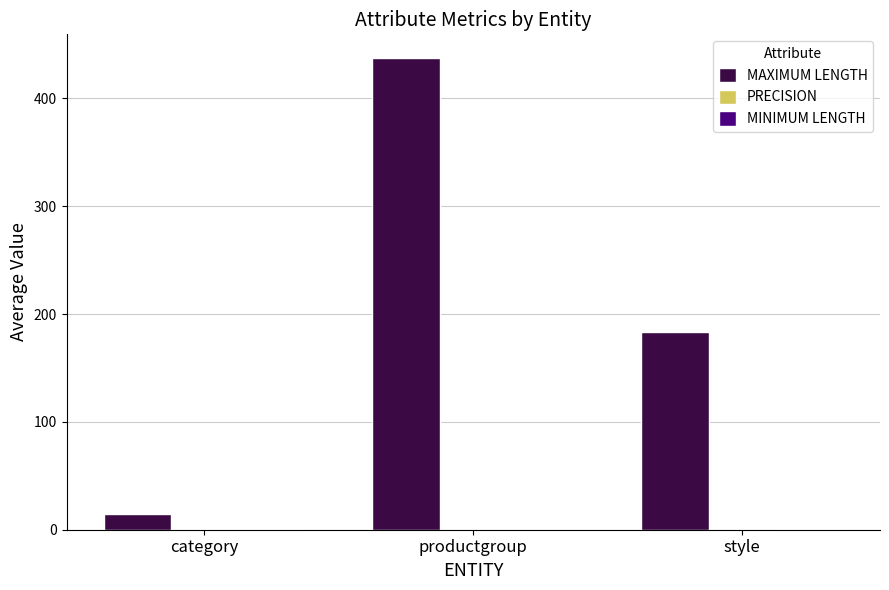

Which series has the largest total across all categories?

MAXIMUM LENGTH